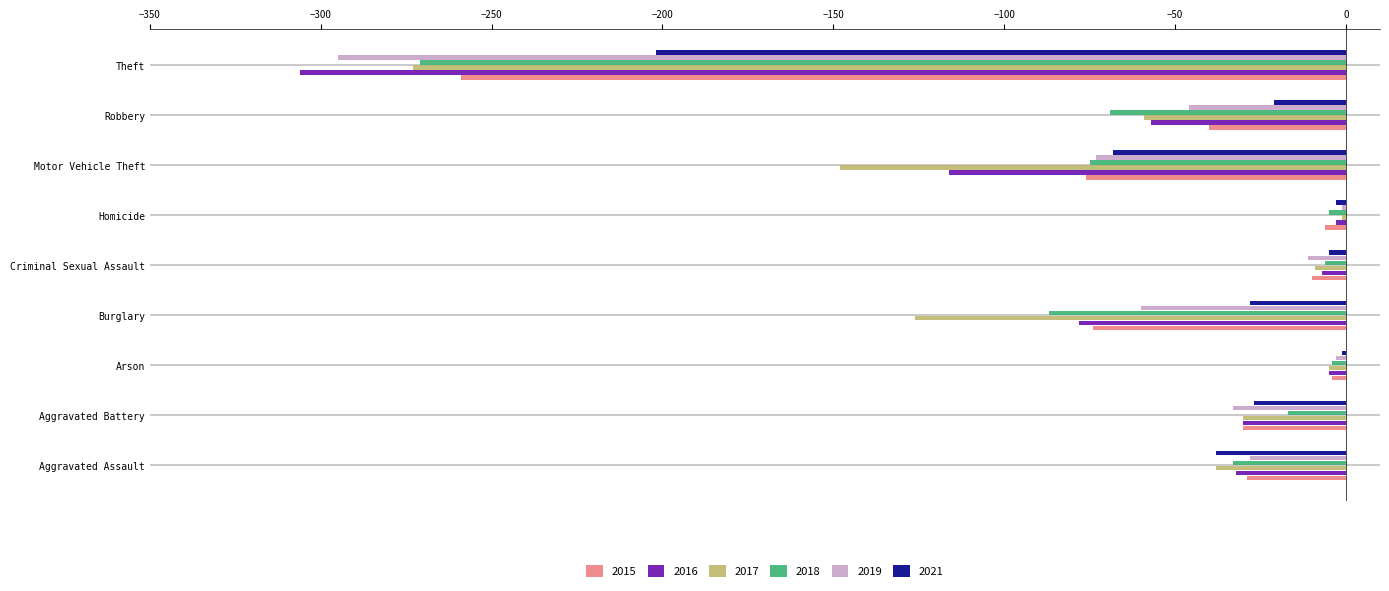

The 2018 series shows -103 at Theft. True or false?

False